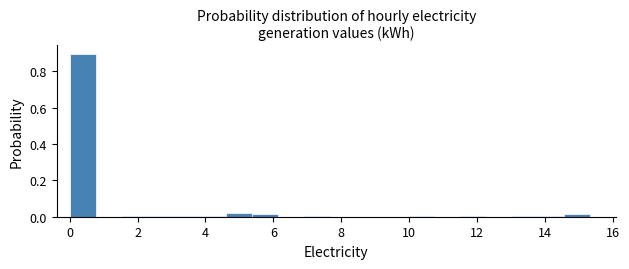

Around what value on the x-axis is the tallest bar? Give the approximate position of its centre, as read against the axis.

0.4